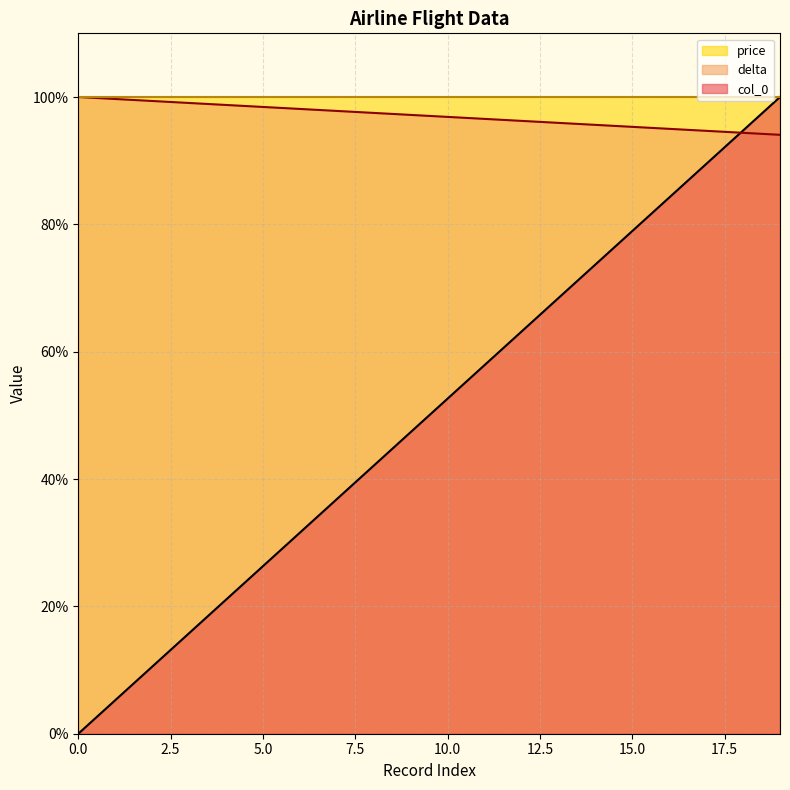

How many values in delta are above zero?

19